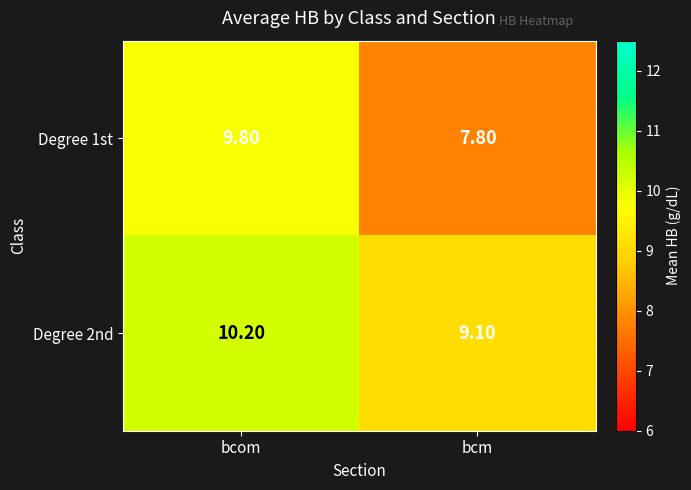

At bcm, list the series in order from smallest to largest.

Degree 1st, Degree 2nd